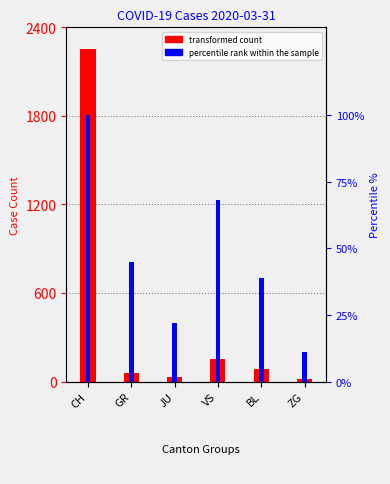

At how many categories does at least one series exceed 1405?

1